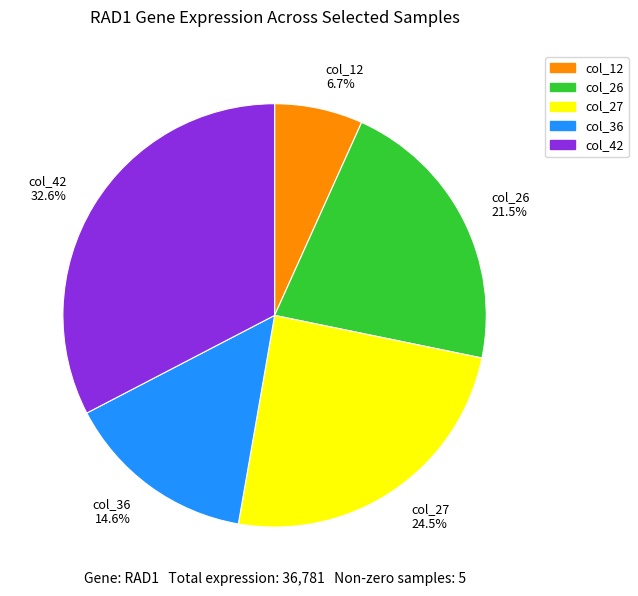

Which has a higher value, col_42 or col_26?

col_42